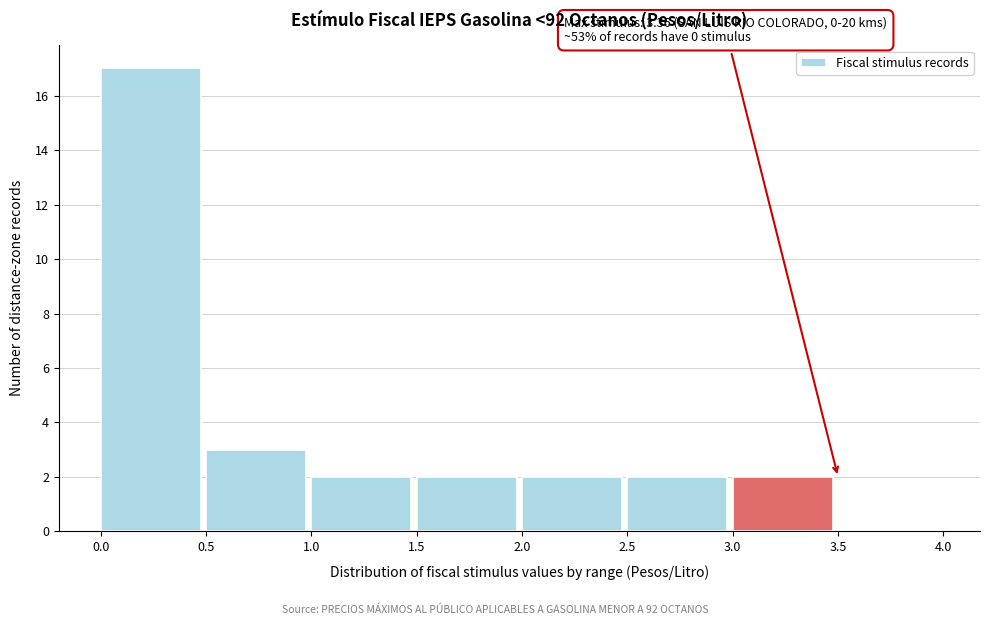

Over which range of the x-axis is the bar tallest?

0.0 to 0.5